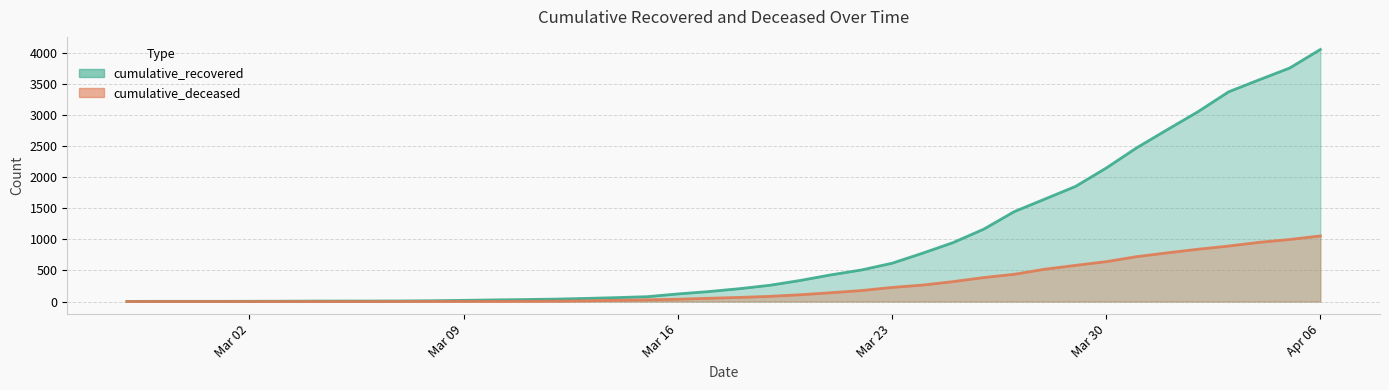

What is the difference between the maximum and minimum values in the cumulative_deceased series?

1056